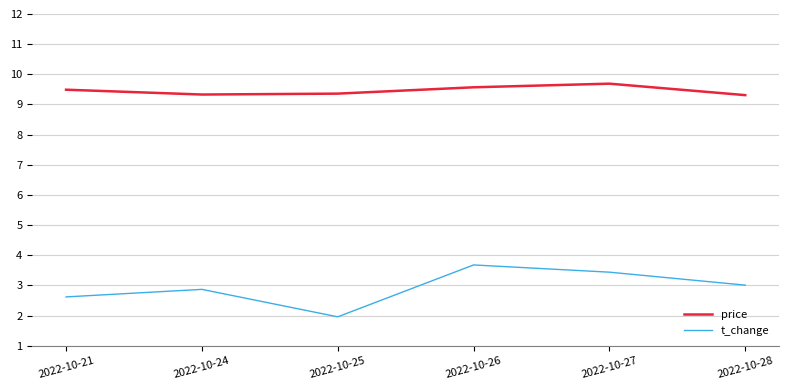

Rank the series at 2022-10-28 from lowest to highest value.

t_change, price